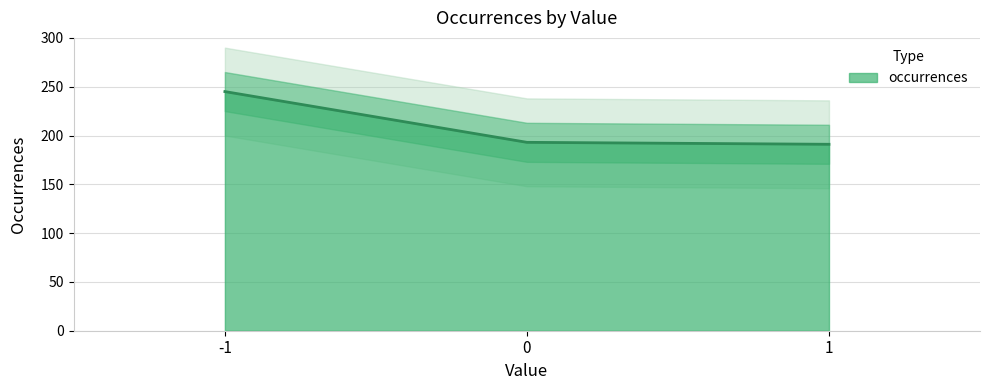

At which category does the chart reach its peak across all series?

-1